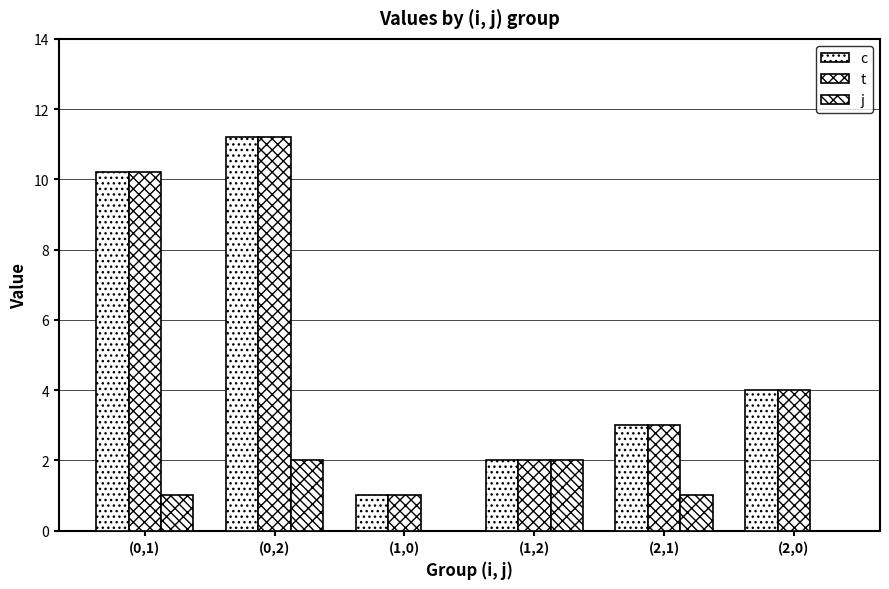

How many series are shown in this chart?

3